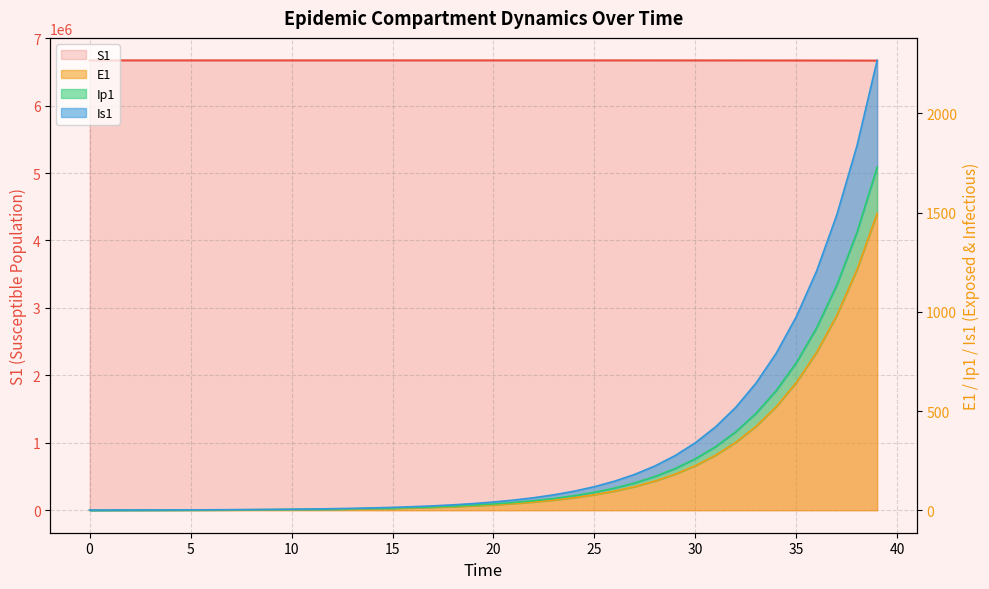

How many values in the Ip1 series exceed 31?

20